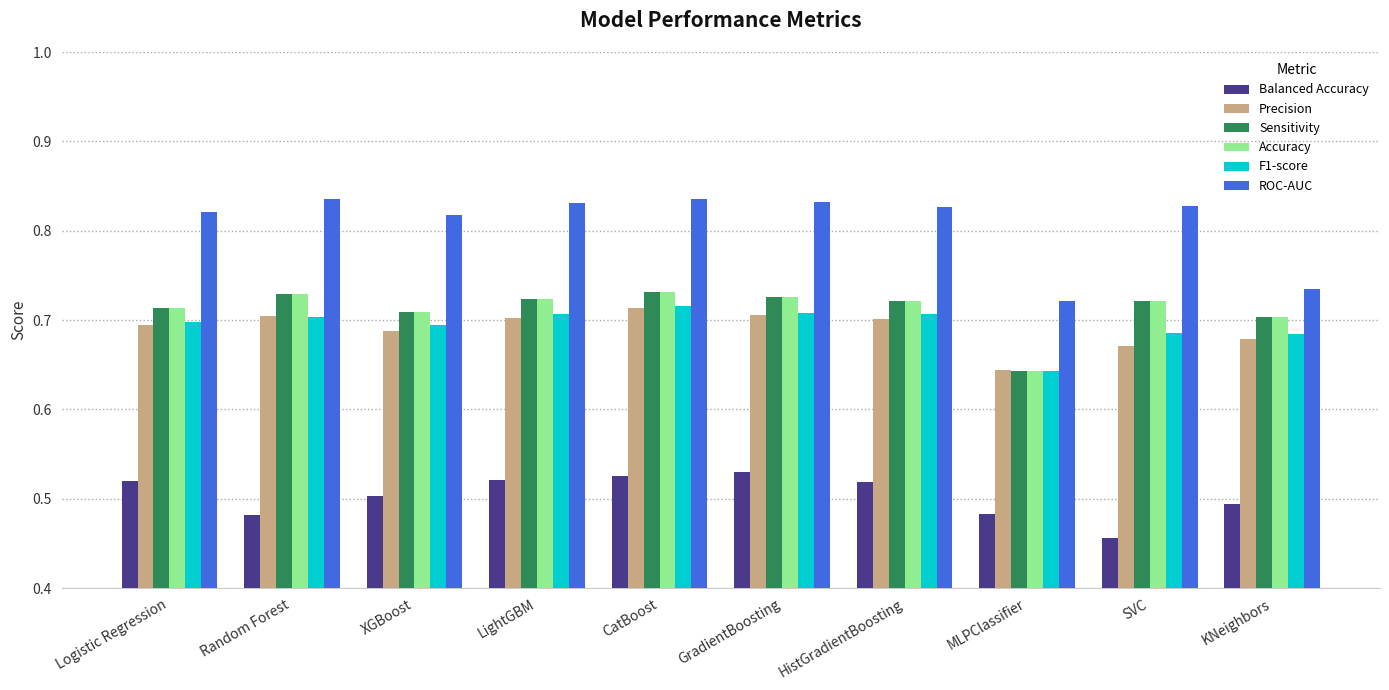

Where is Balanced Accuracy nearest to the value 0?

SVC